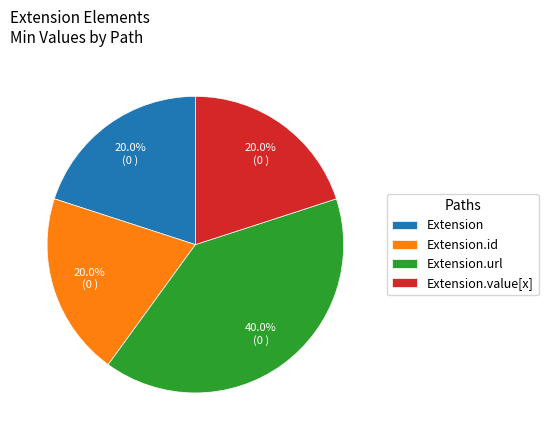

To the nearest percent, what is the combined percentage of Extension.url and Extension.value[x]?

60%